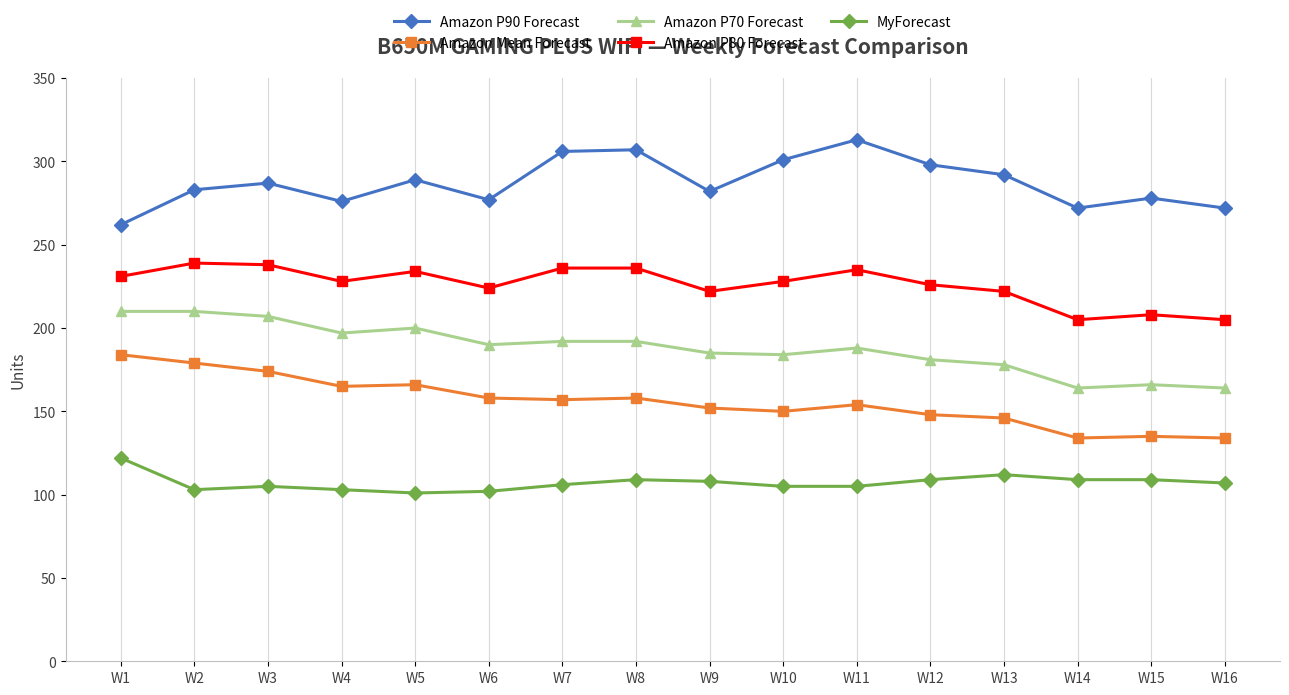

True or false: Amazon P70 Forecast and Amazon Mean Forecast intersect in this chart.

False